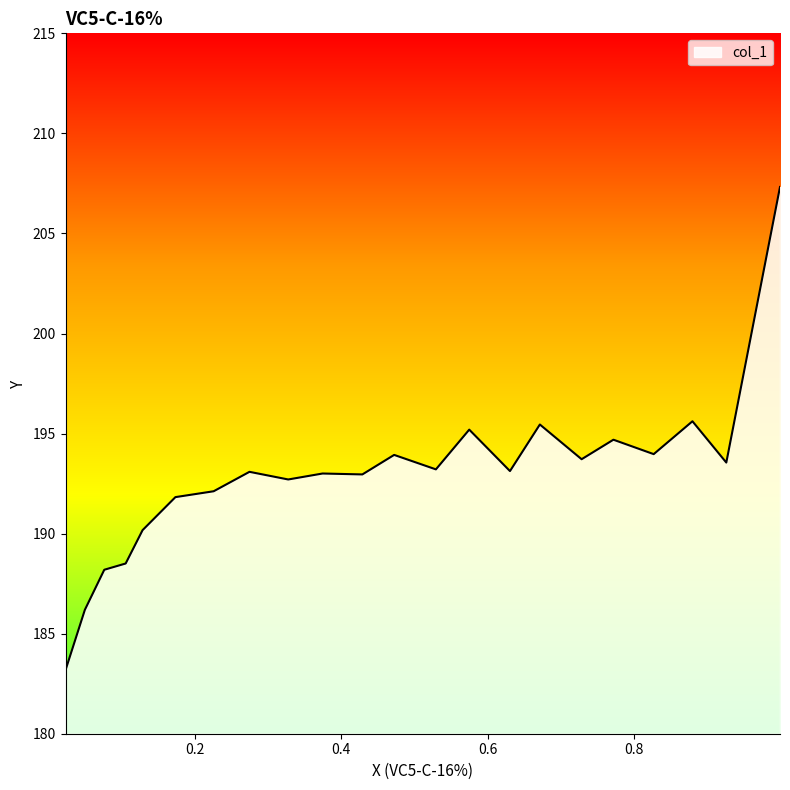

What is the ratio of the value at 0.6713 to the value at 0.1738?

1.0